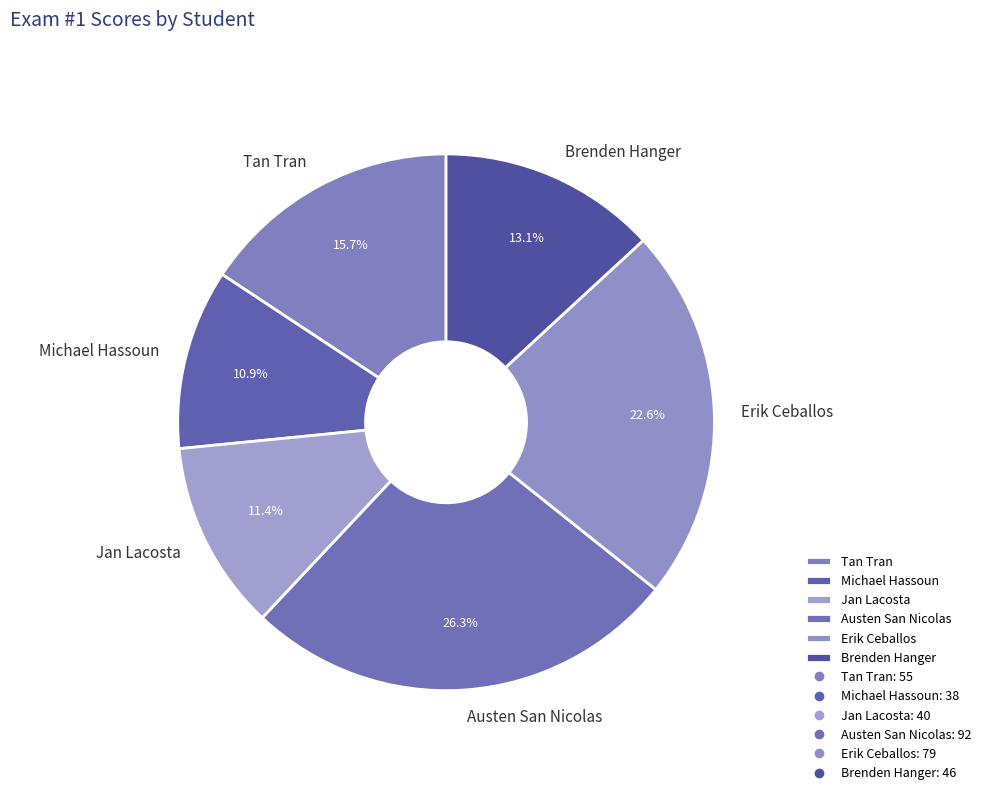

Is the sum of Jan Lacosta and Erik Ceballos greater than half?

No